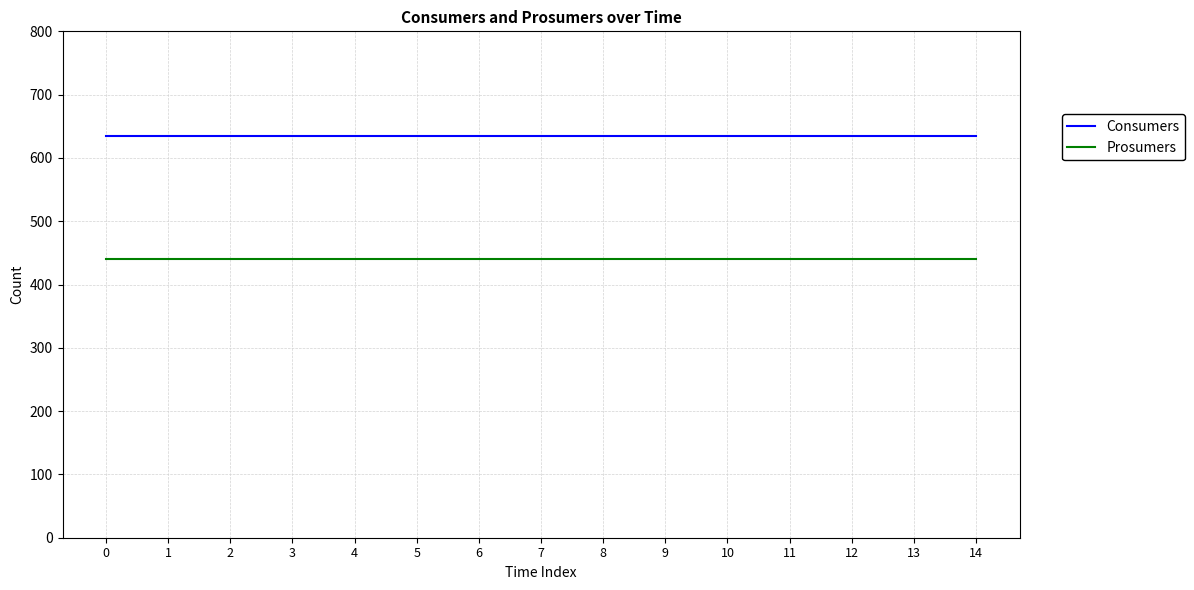

Reading right to left, transcribe all the data shown in this chart.

Consumers: 635	635	635	635	635	635	635	635	635	635	635	635	635	635	635
Prosumers: 440	440	440	440	440	440	440	440	440	440	440	440	440	440	440